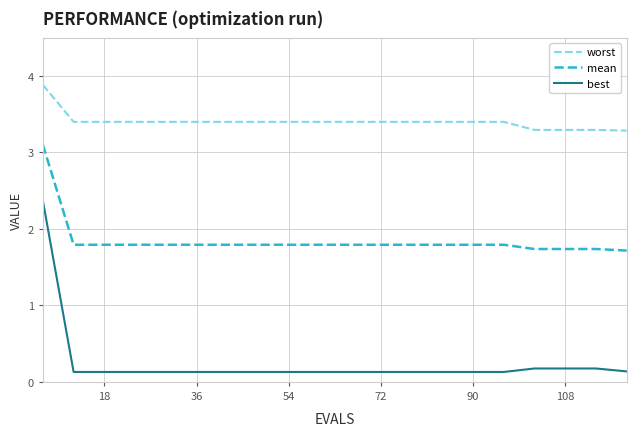

What is the lowest value of the worst series?

3.3